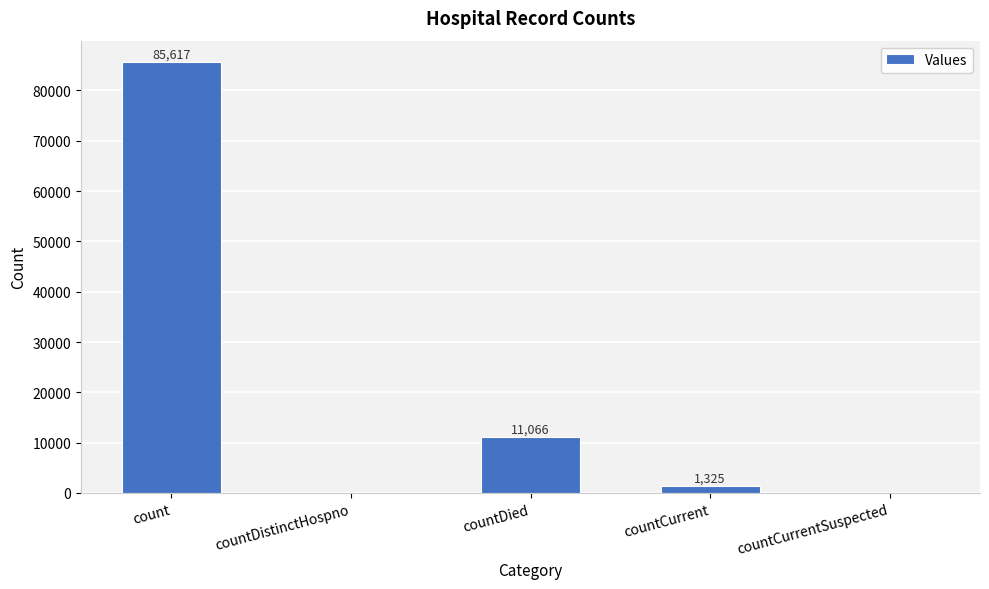

Reading left to right, list all the values displayed in this chart.

count=85617	countDistinctHospno=0	countDied=11066	countCurrent=1325	countCurrentSuspected=0